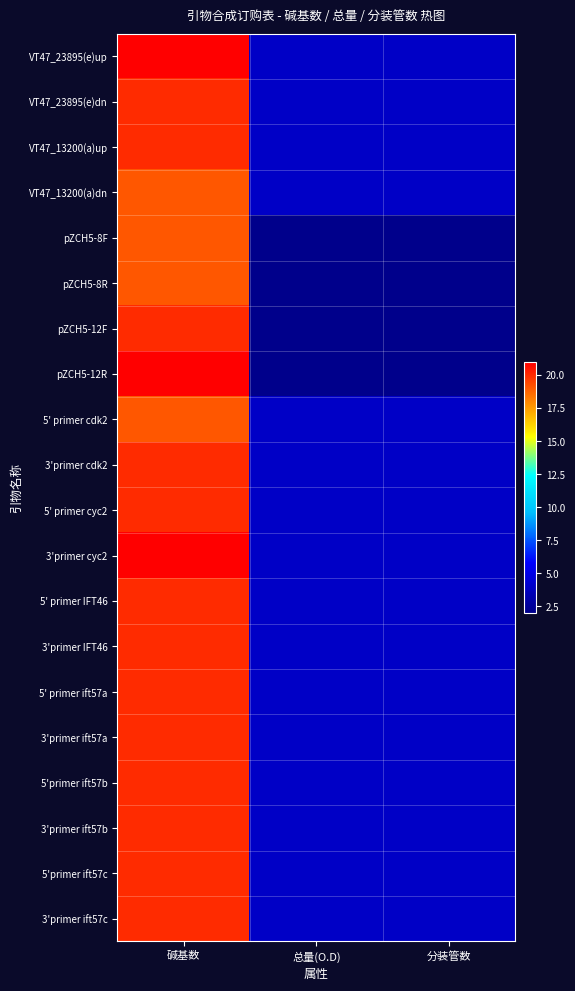

Which series changed the most between 碱基数 and 分装管数?

pZCH5-12R